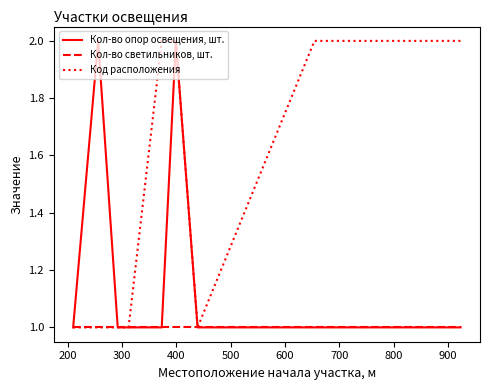

Which series has the largest total across all categories?

Код расположения